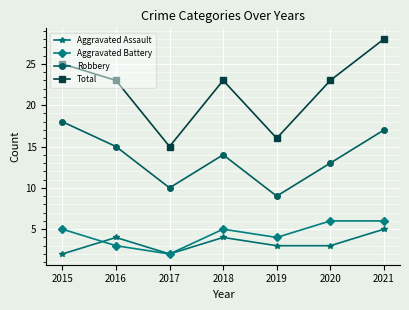

Which series has the widest spread of values?

Total